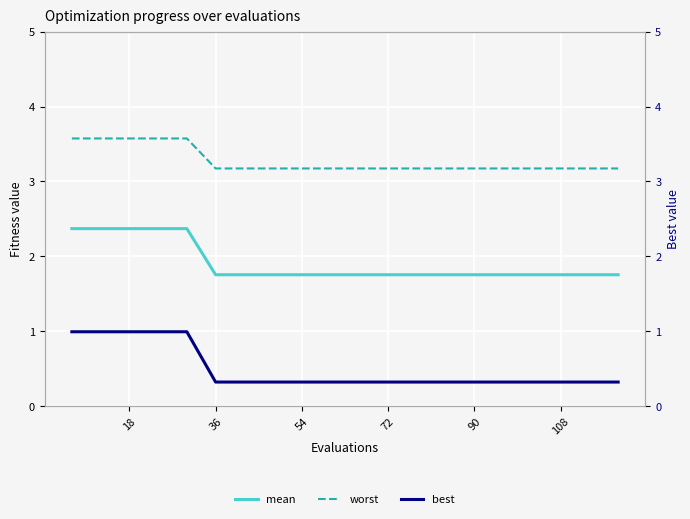

Is it true that worst equals 1.0 at 126?

False